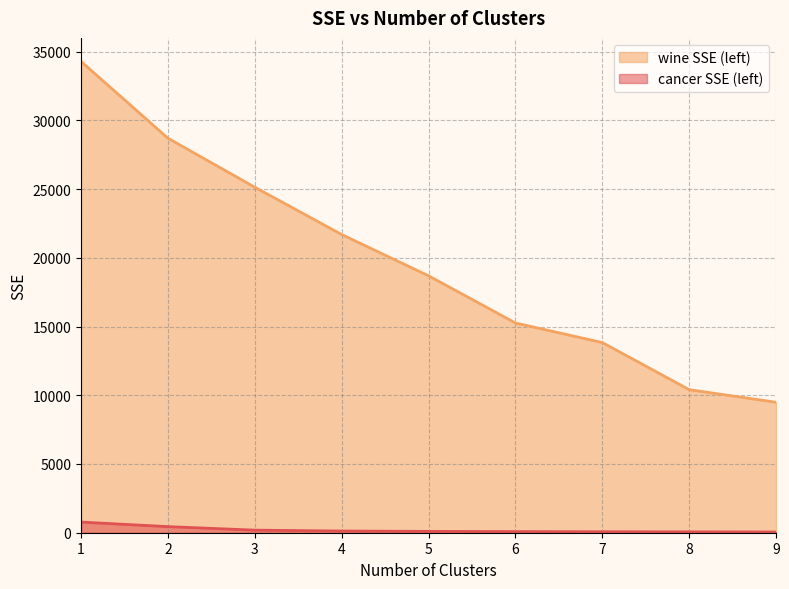

What is the sum of the wine SSE (left) values at 3 and 8?

35534.8